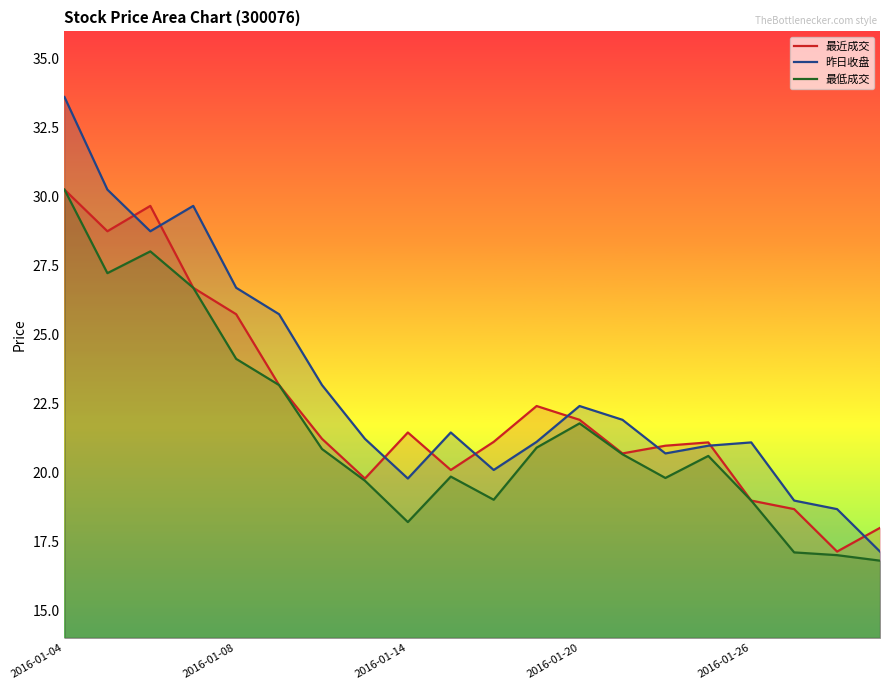

Rank the series by their average value, from lowest to highest.

最低成交, 最近成交, 昨日收盘